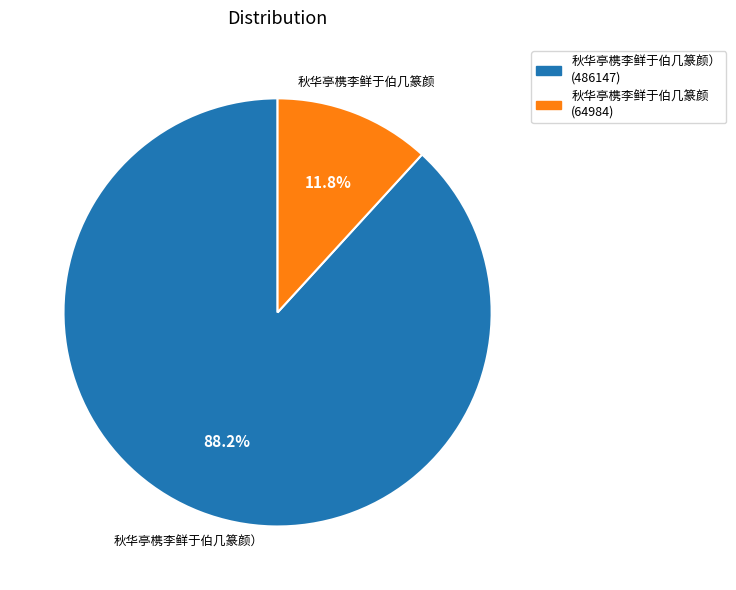

To the nearest percent, what portion does 秋华亭槜李鲜于伯几篆颜） represent?

88%